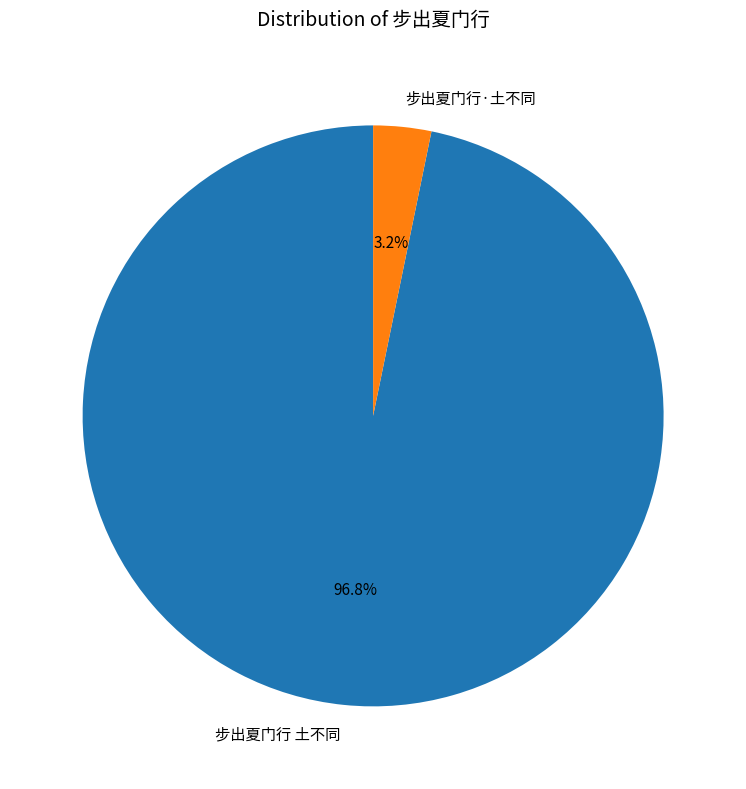

What percentage do 步出夏门行·土不同 and 步出夏门行 土不同 together represent?

100.0%